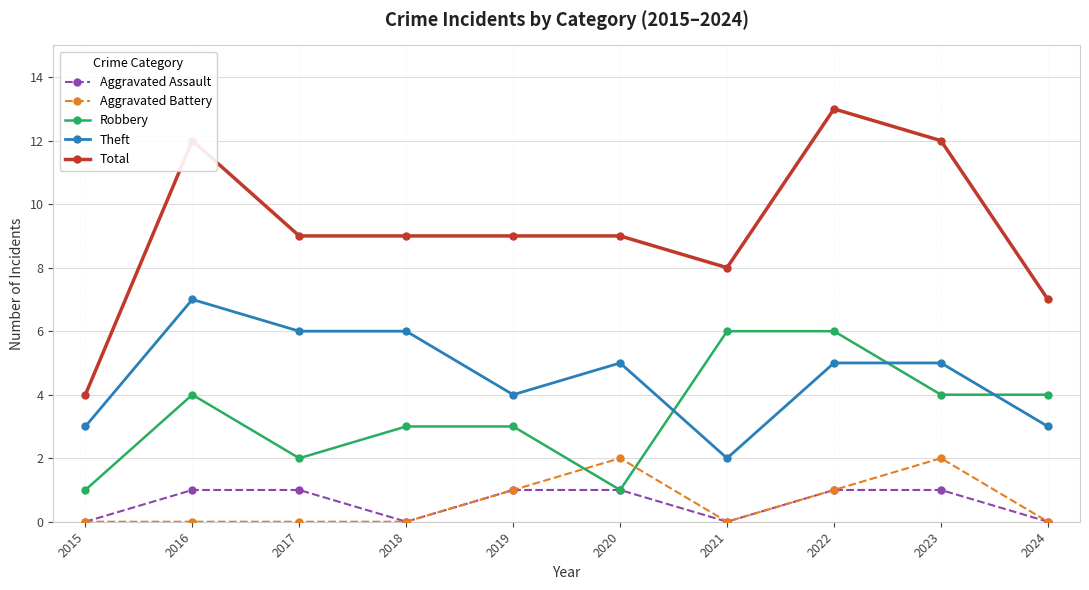

Is it true that Robbery equals 2 at 2017?

True